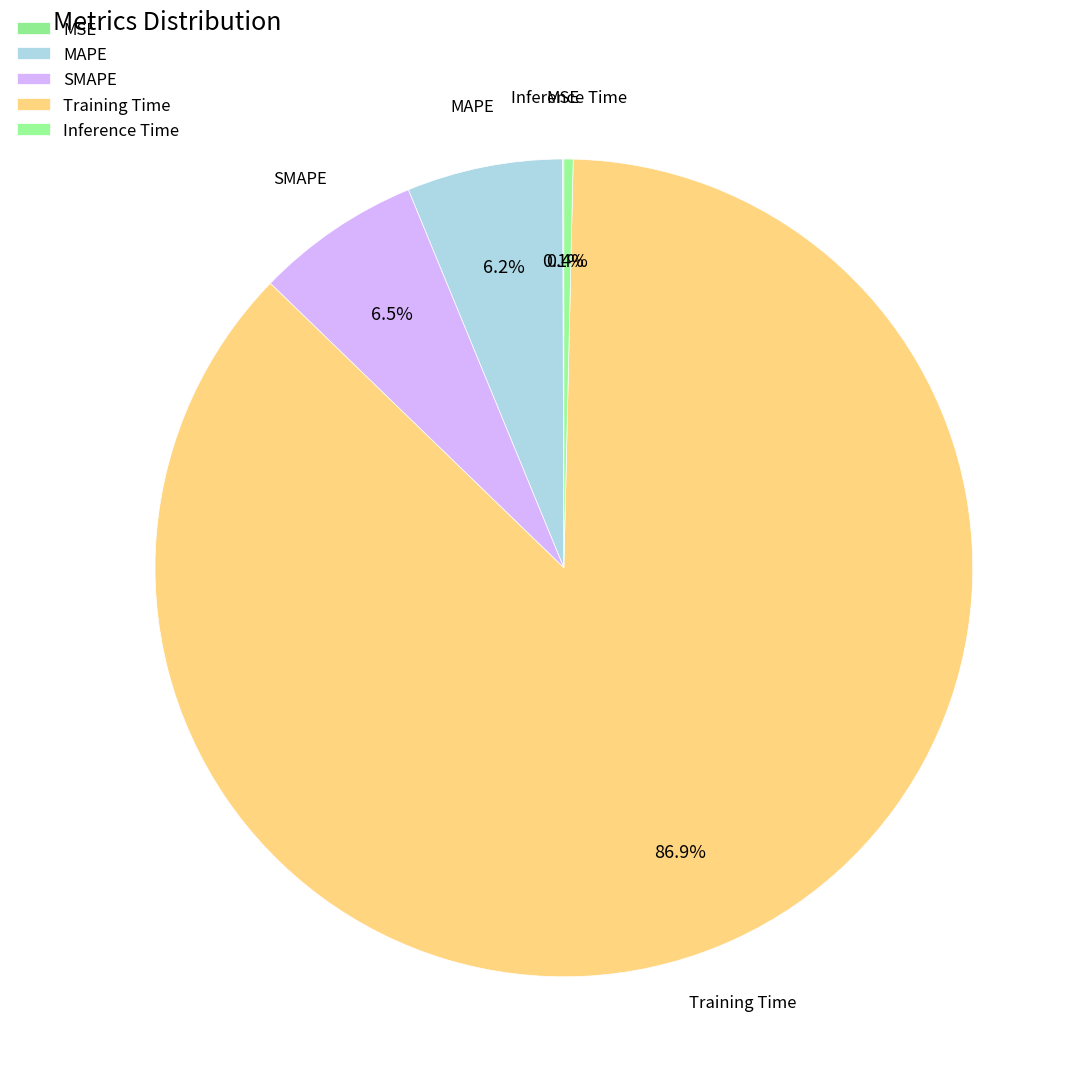

What is the largest slice in the pie chart?

Training Time